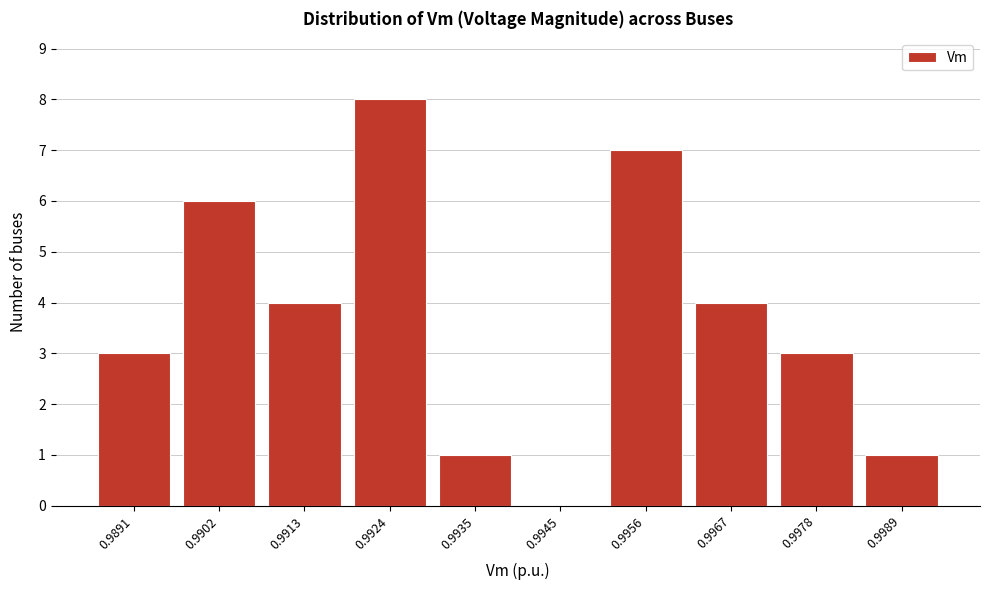

Reading left to right, list all the values displayed in this chart.

0.9891=3	0.9902=6	0.9913=4	0.9924=8	0.9935=1	0.9945=0	0.9956=7	0.9967=4	0.9978=3	0.9989=1